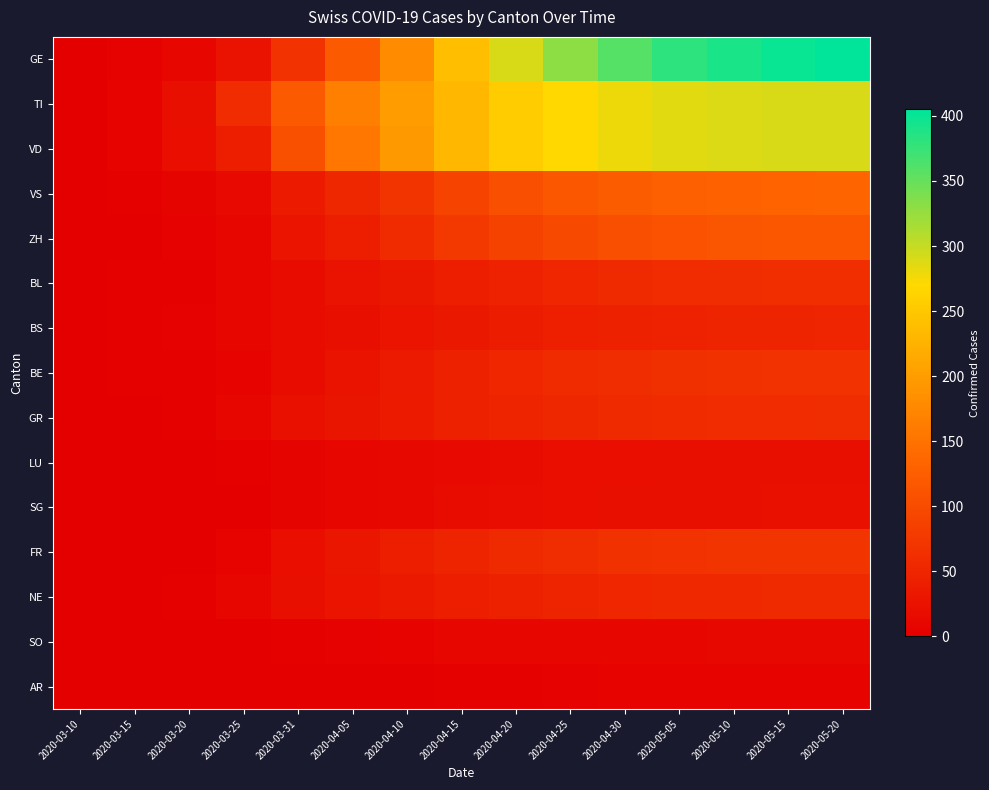

List the series in order of their peak value, highest first.

GE, TI, VD, VS, ZH, FR, BE, BL, GR, NE, BS, SG, LU, SO, AR